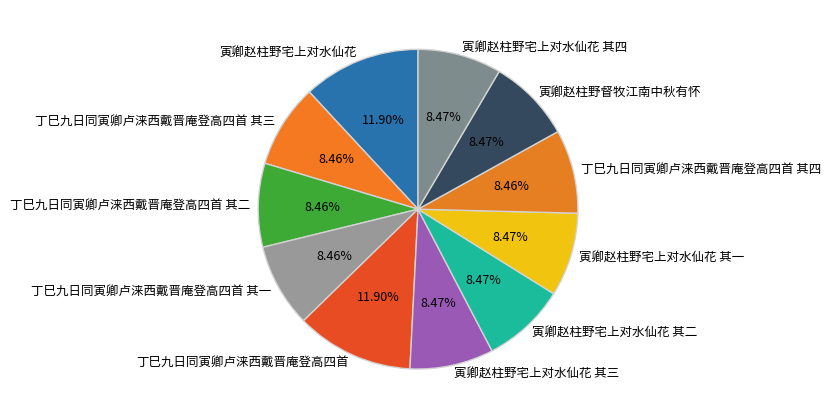

What portion of the pie excludes 丁巳九日同寅卿卢涞西戴晋庵登高四首 其二?

91.5%